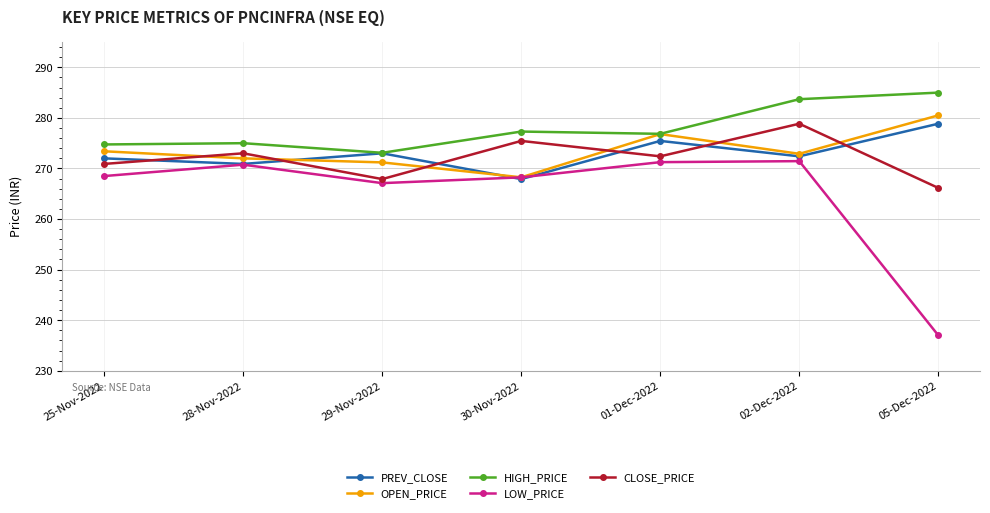

Which series has the largest range (max minus min)?

LOW_PRICE